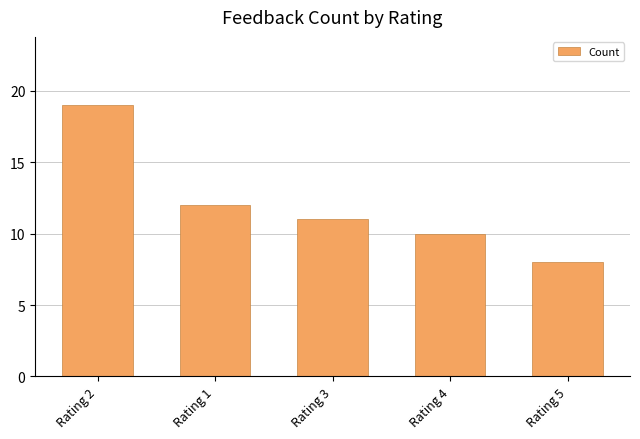

What is the change in value from Rating 3 to Rating 5?

-3